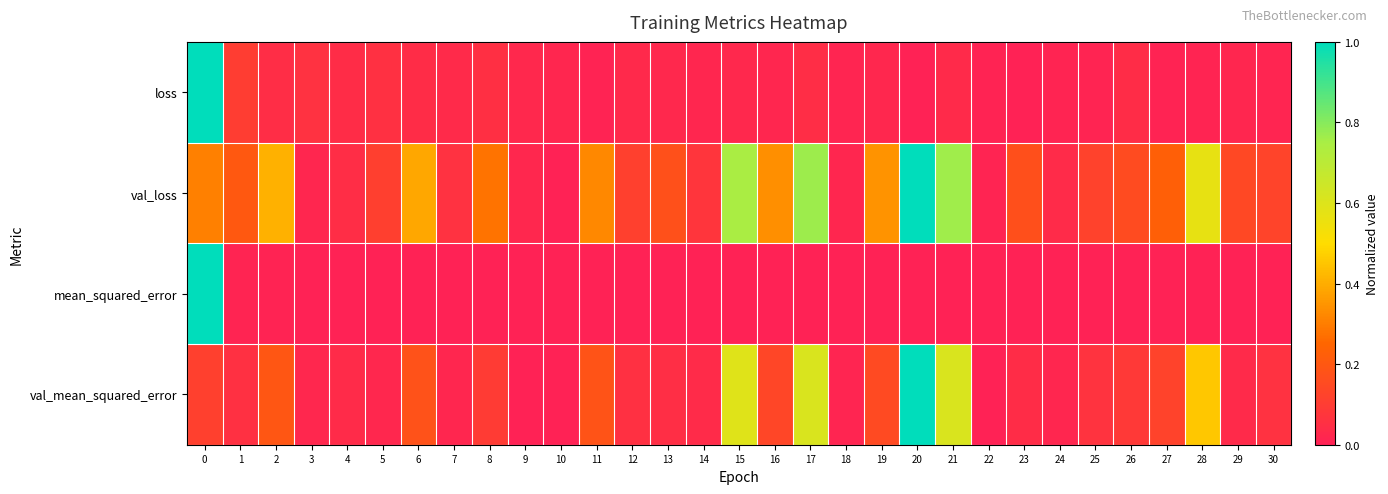

Between 5 and 20, which is larger?

5